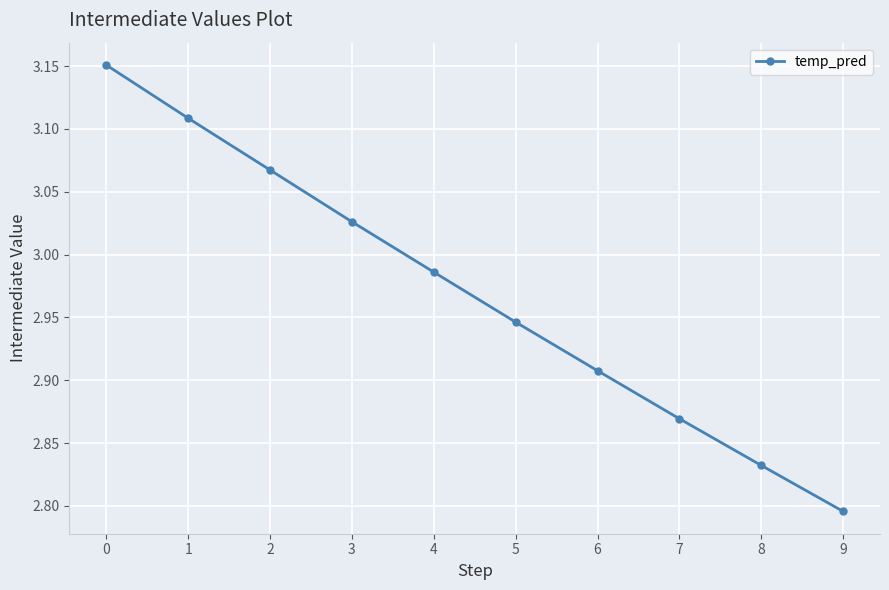

List the labels in order of value, largest first.

0, 1, 2, 3, 4, 5, 6, 7, 8, 9